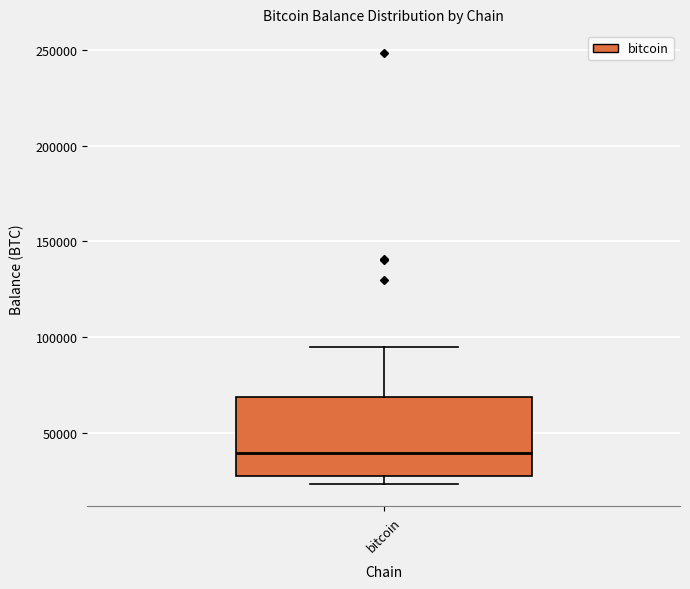

Transcribe this box plot: give where the median line is, the range the box spans, and where the two whiskers end, as read against the y-axis. The values are not printed on the chart, so give them approximately, as read against the axis.

median 40000, box 25000 to 70000, whiskers 25000 (just below the box's lower edge) to 95000